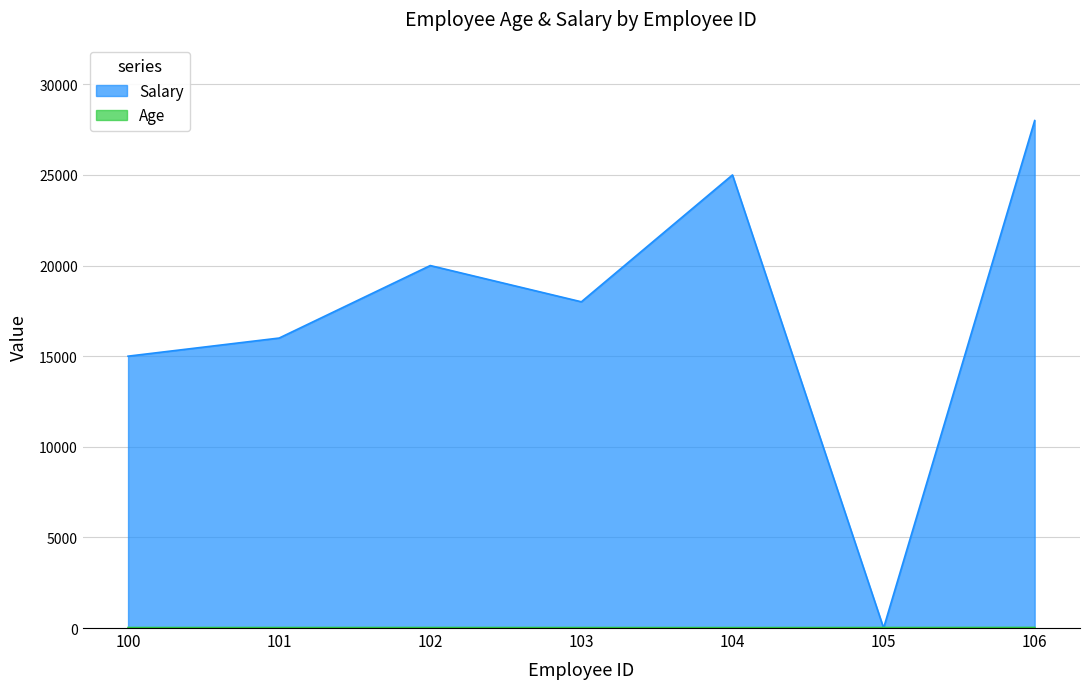

Where is the first local minimum for Salary?

103